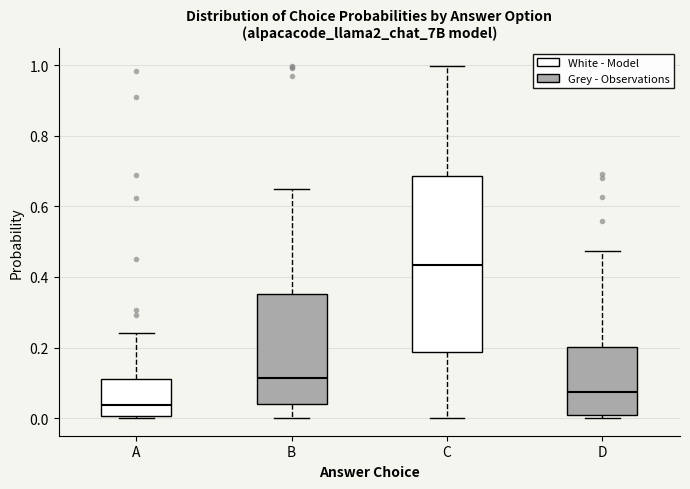

Which box has the highest median line?

C